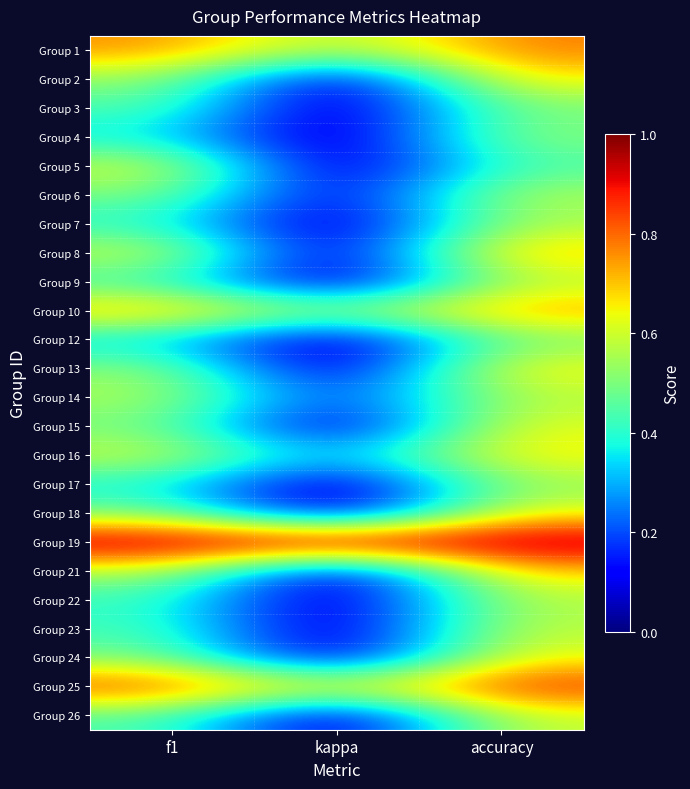

What is the spread (max minus min) of values at accuracy?

0.6